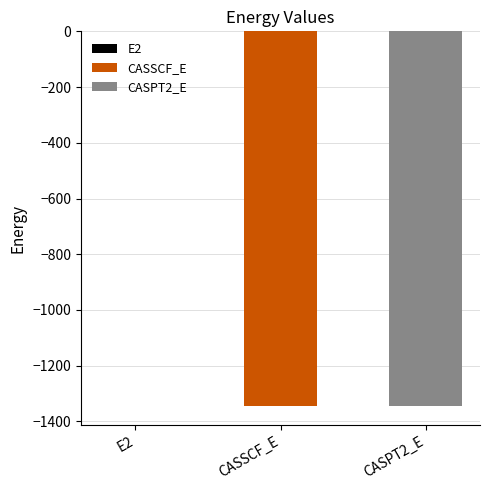

Where is the data nearest to the value -673?

CASSCF_E